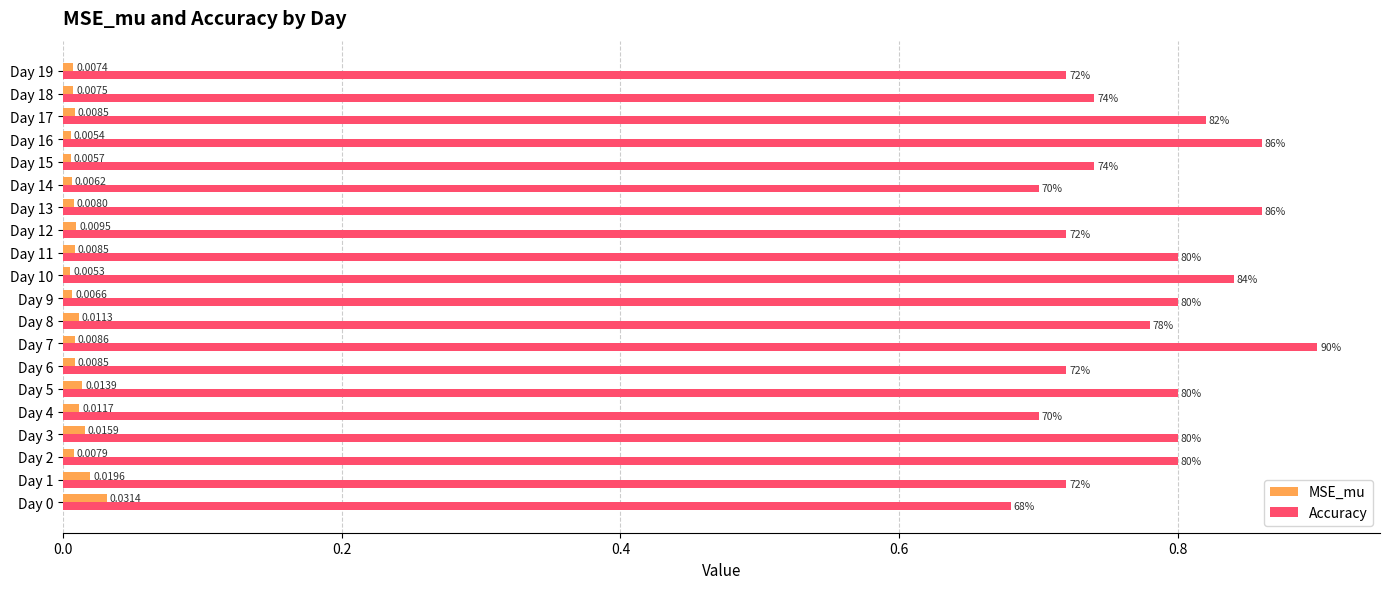

Which series has the largest total across all categories?

Accuracy